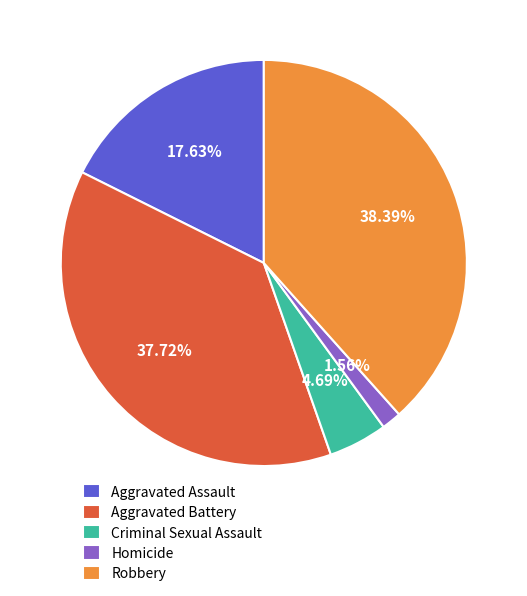

How many segments does this pie chart have?

5